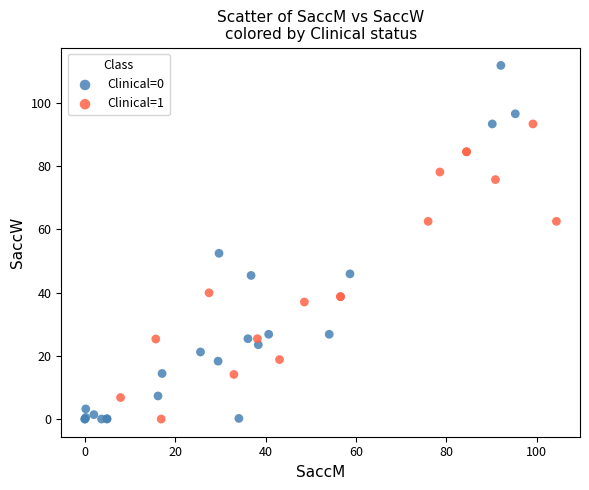

Which series reaches the maximum Y coordinate?

Clinical=0